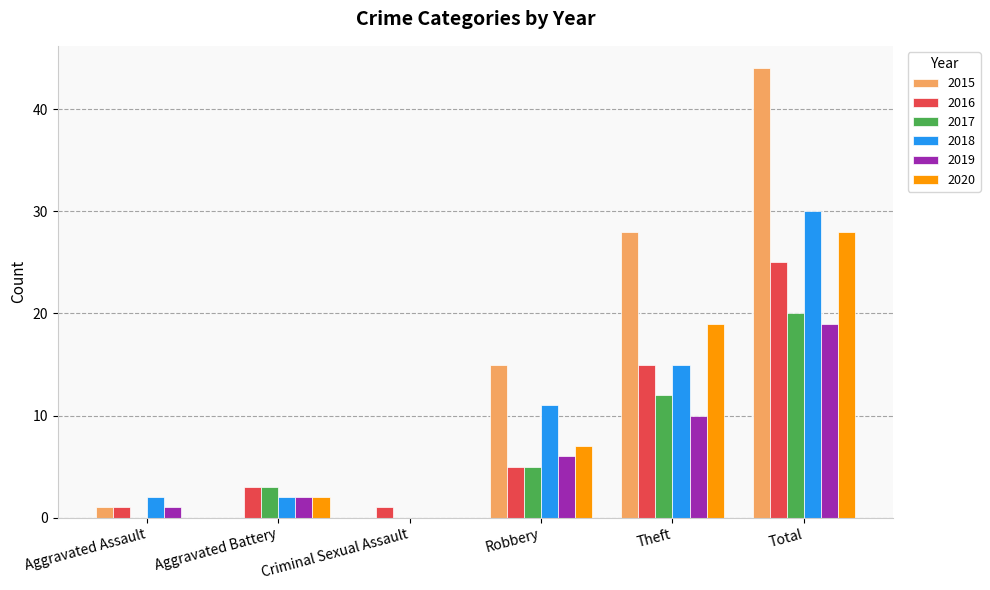

What is the average value of the 2016 series?

8